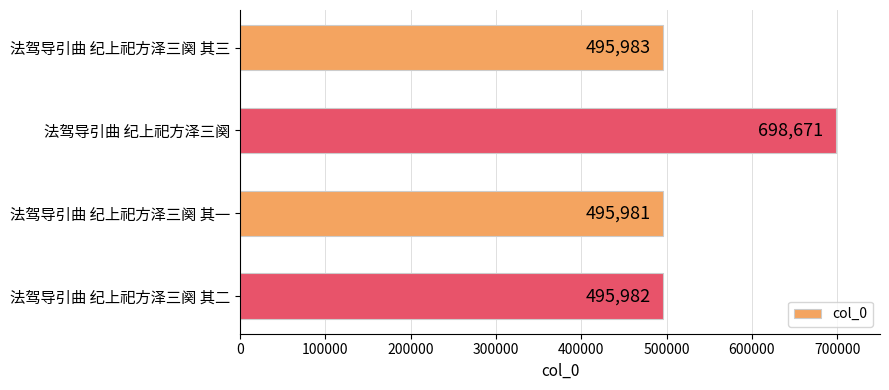

Reading top to bottom, list all the values displayed in this chart.

法驾导引曲 纪上祀方泽三阕 其三=495983	法驾导引曲 纪上祀方泽三阕=698671	法驾导引曲 纪上祀方泽三阕 其一=495981	法驾导引曲 纪上祀方泽三阕 其二=495982